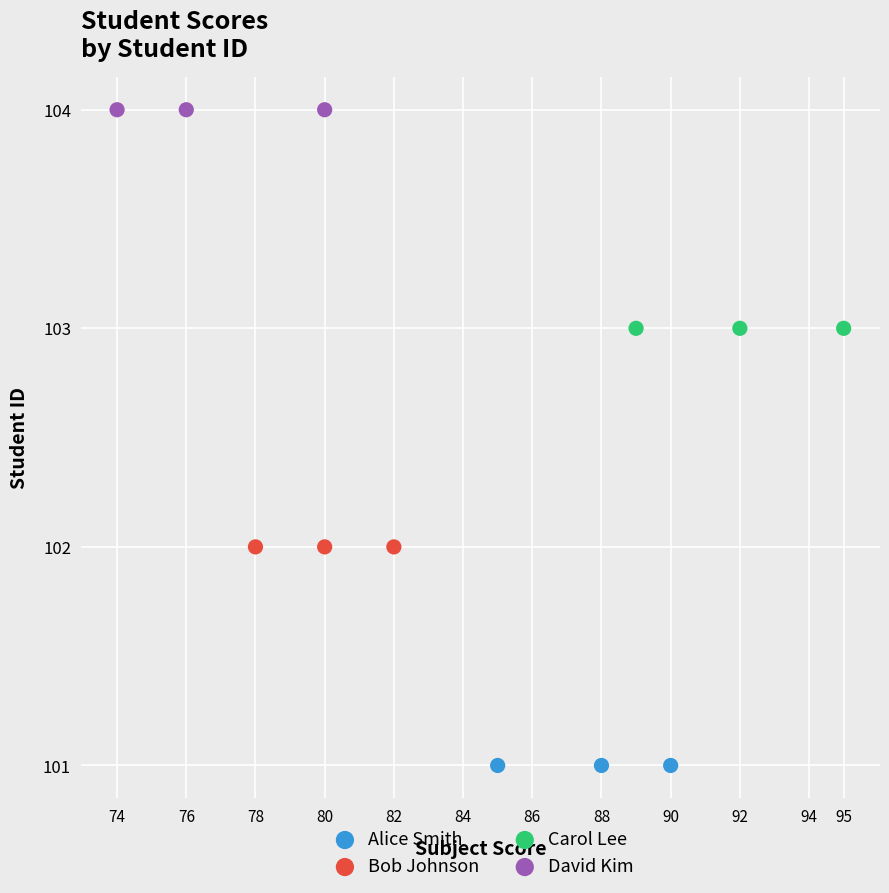

Which series reaches the maximum Y coordinate?

David Kim